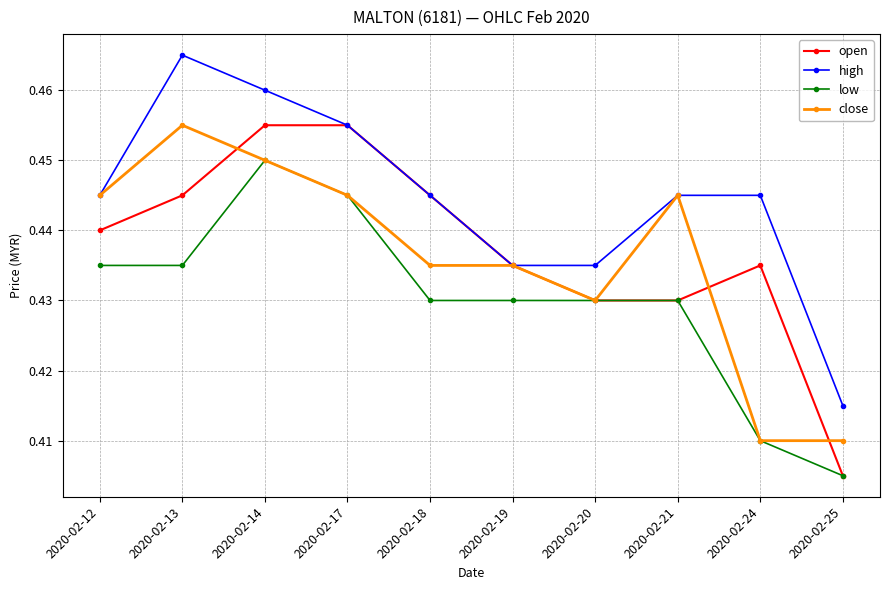

At which label is high closest to 0?

2020-02-25